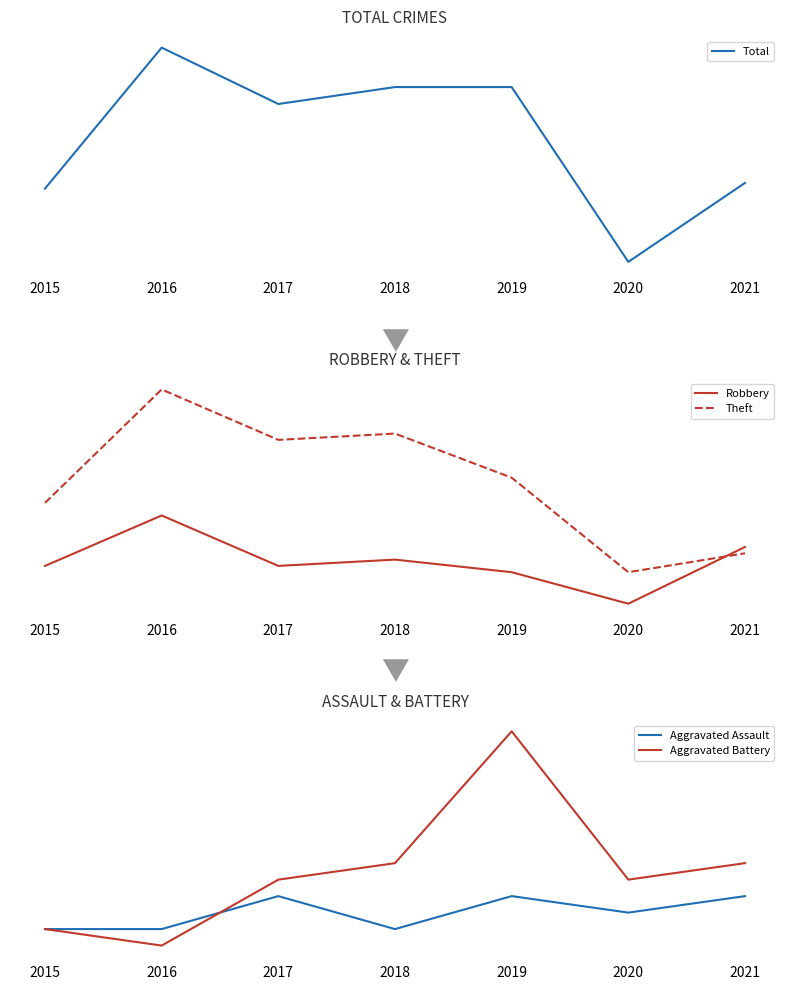

What is the value of the Total point at the 7th from the left?

51